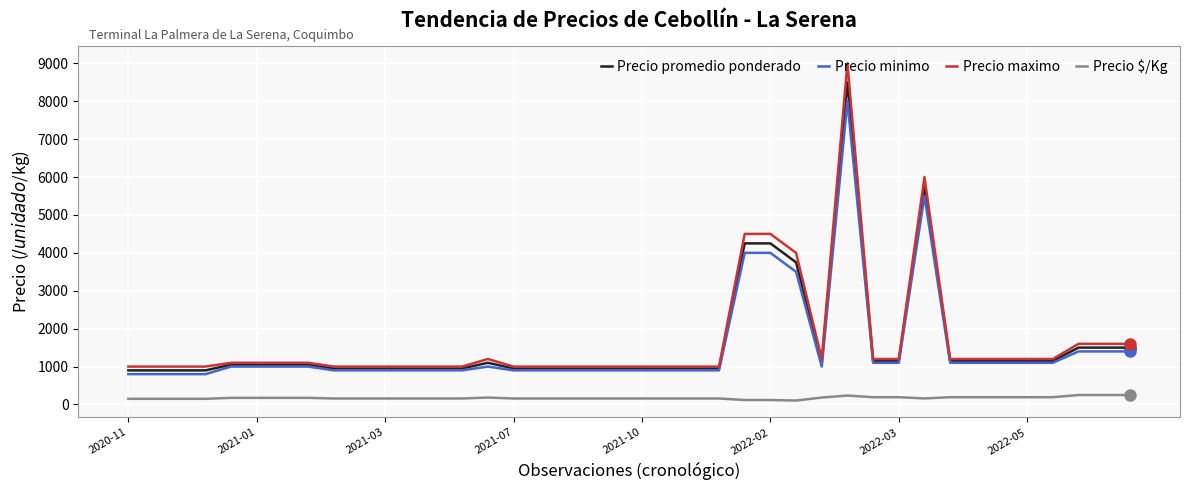

True or false: Precio promedio ponderado and Precio $/Kg cross at least once.

False